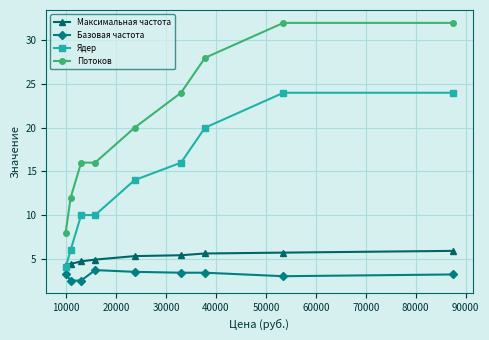

How many Ядер values are between 10 and 20?

5